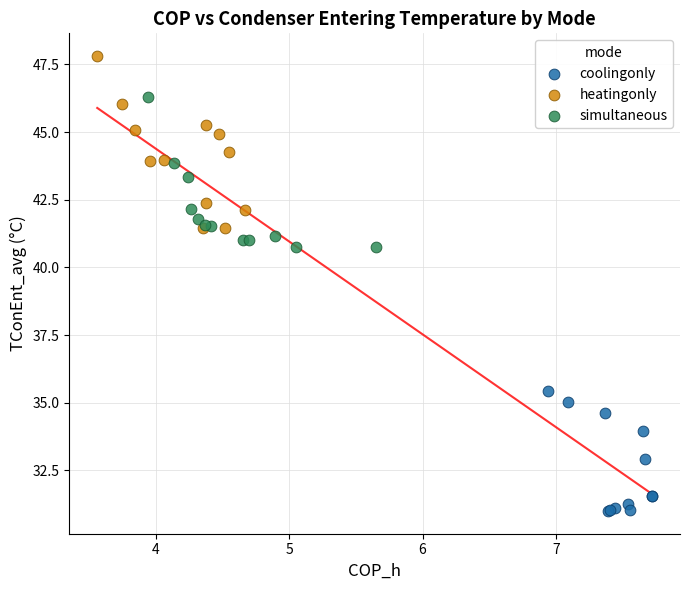

Which series contains the highest Y value?

heatingonly